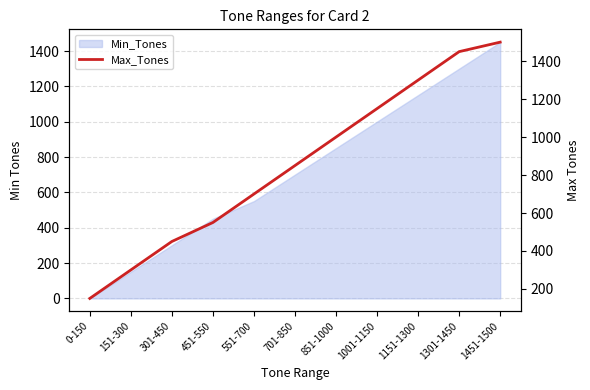

The chart shows a value of 1300 at 1151-1300. True or false?

True